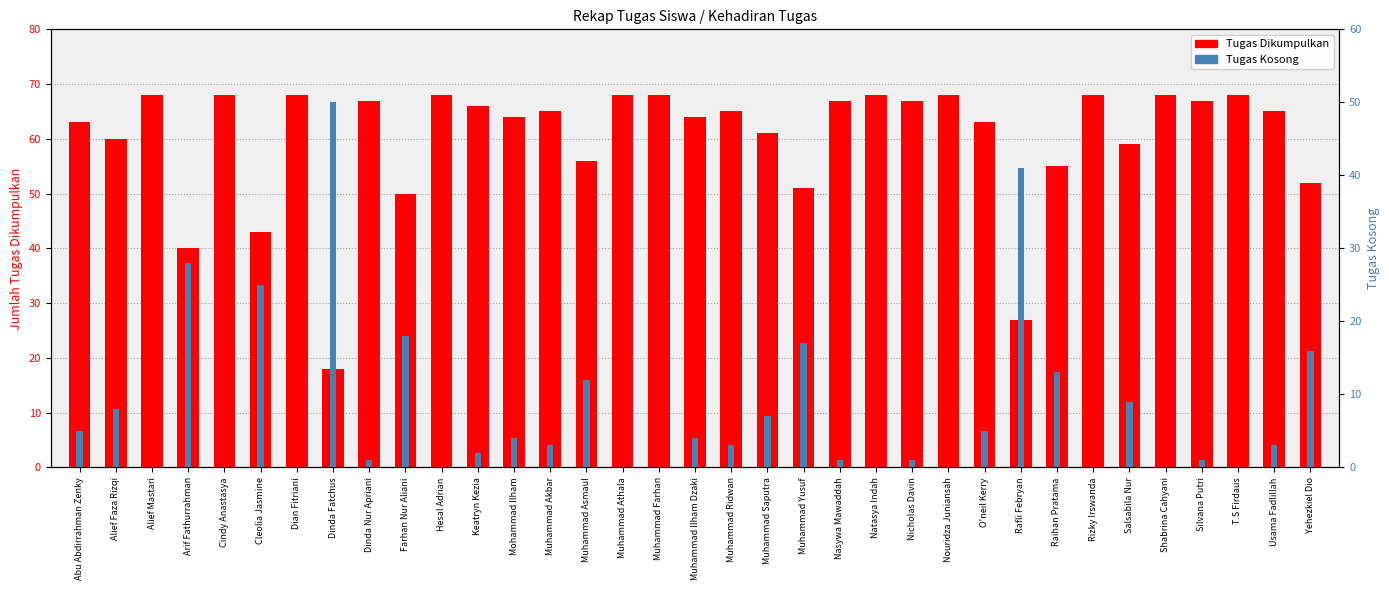

What is the label of the 14th bar from the right?

Nasywa Mawaddah